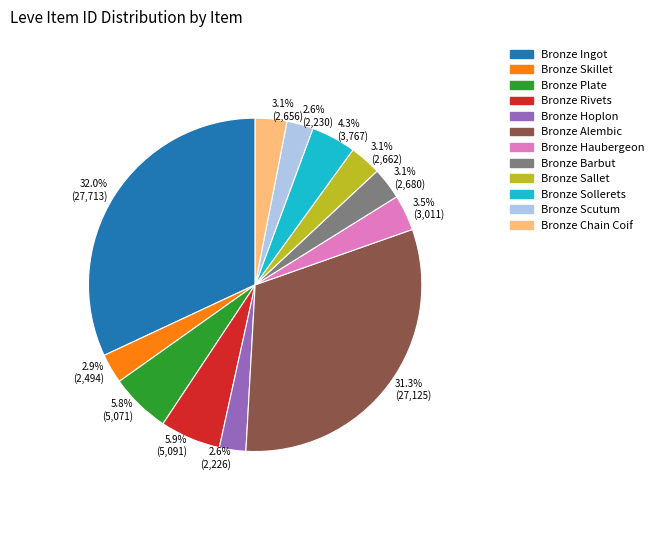

Which category has the biggest portion of the pie?

Bronze Ingot